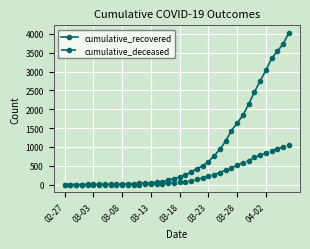

Which series has the largest total across all categories?

cumulative_recovered